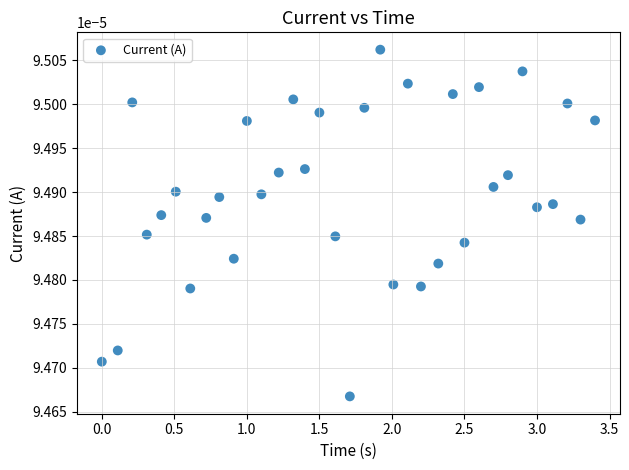

What is the range of X values (max minus min)?

3.4